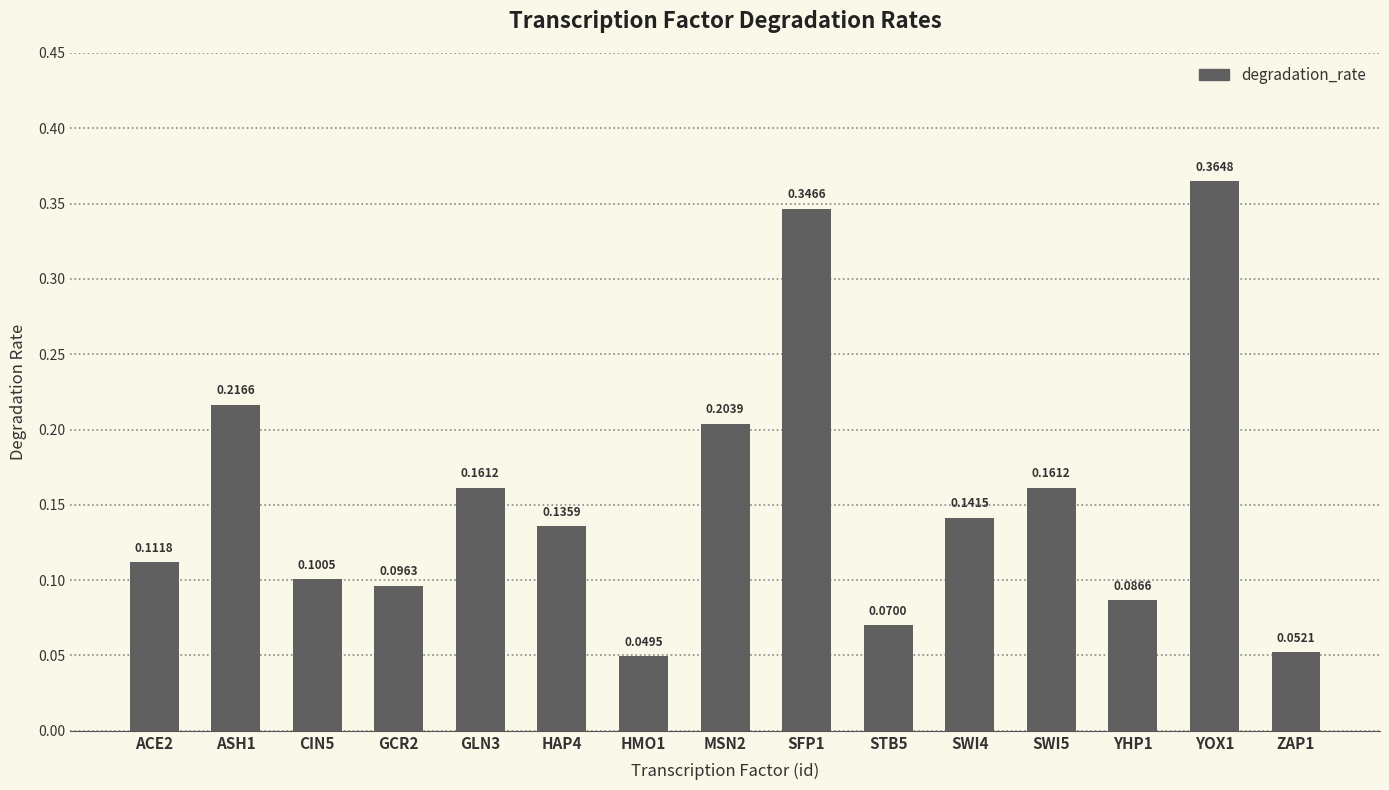

What is the sum of all values?

2.3